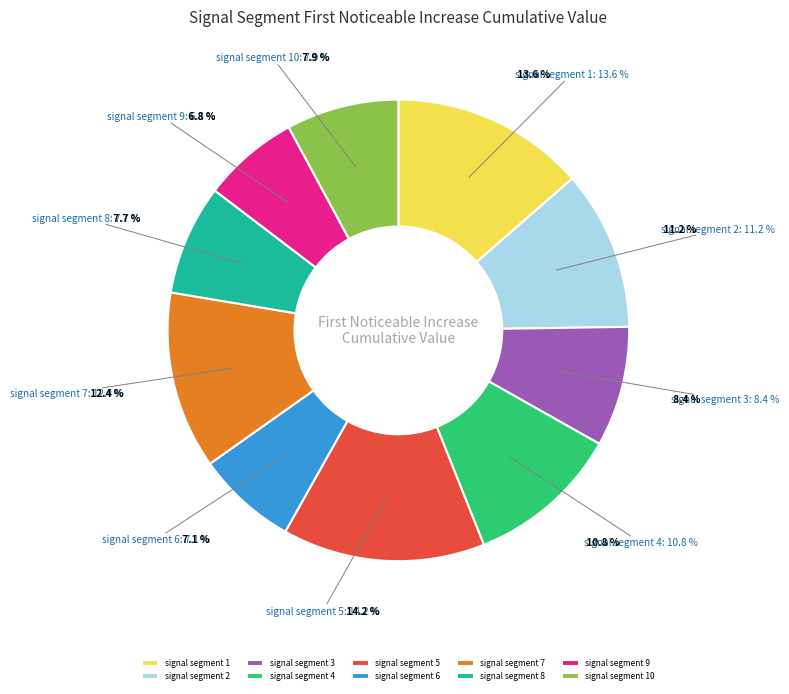

To the nearest percent, what portion does signal segment 1 represent?

14%